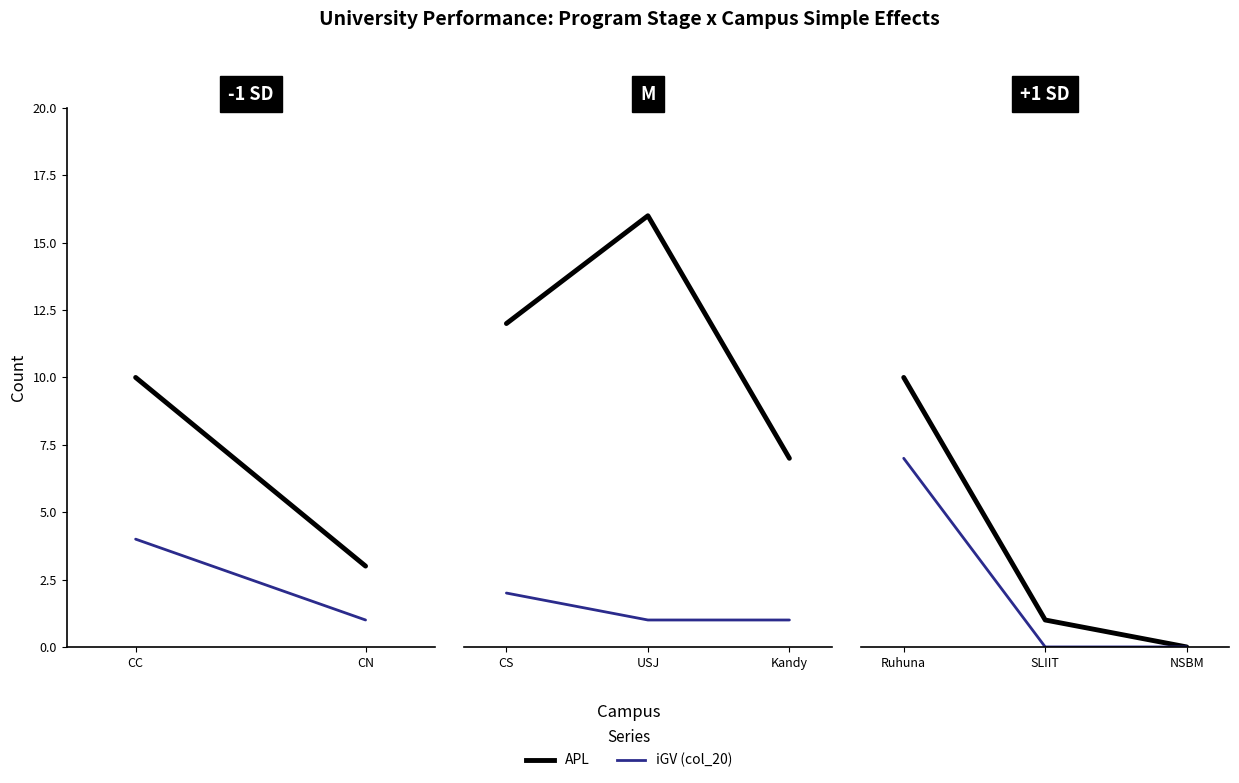

The value of col_20 at NSBM is 0. True or false?

True